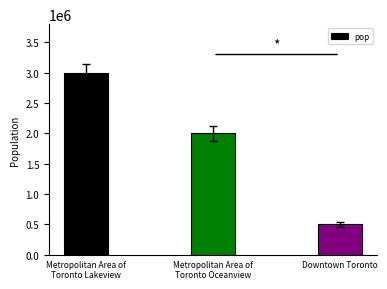

Are the bars grouped side by side (vs. stacked)?

No